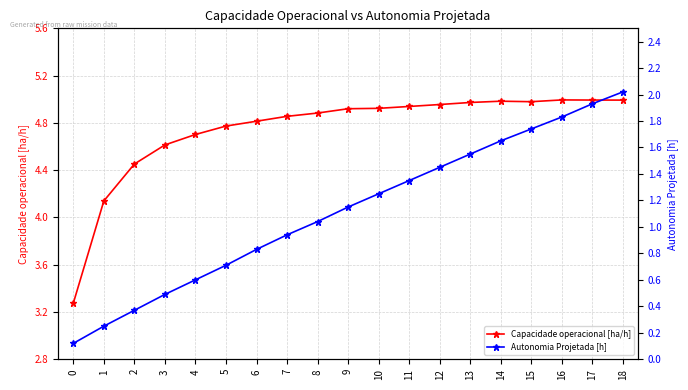

Rank the series by their maximum value, from lowest to highest.

Autonomia Projetada [h], Capacidade operacional [ha/h]